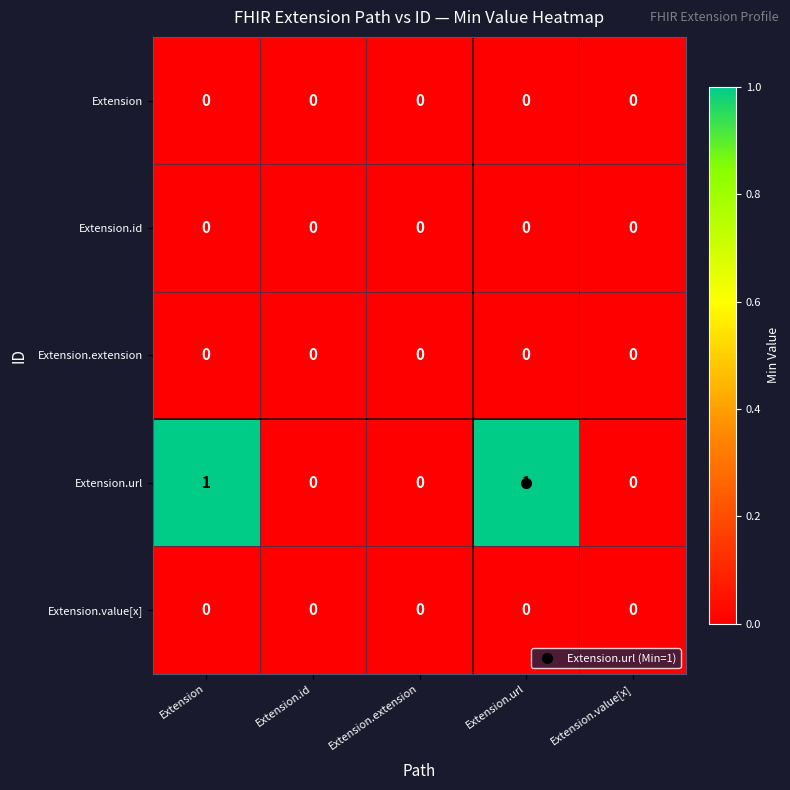

The Extension.extension series shows 0 at Extension. True or false?

True